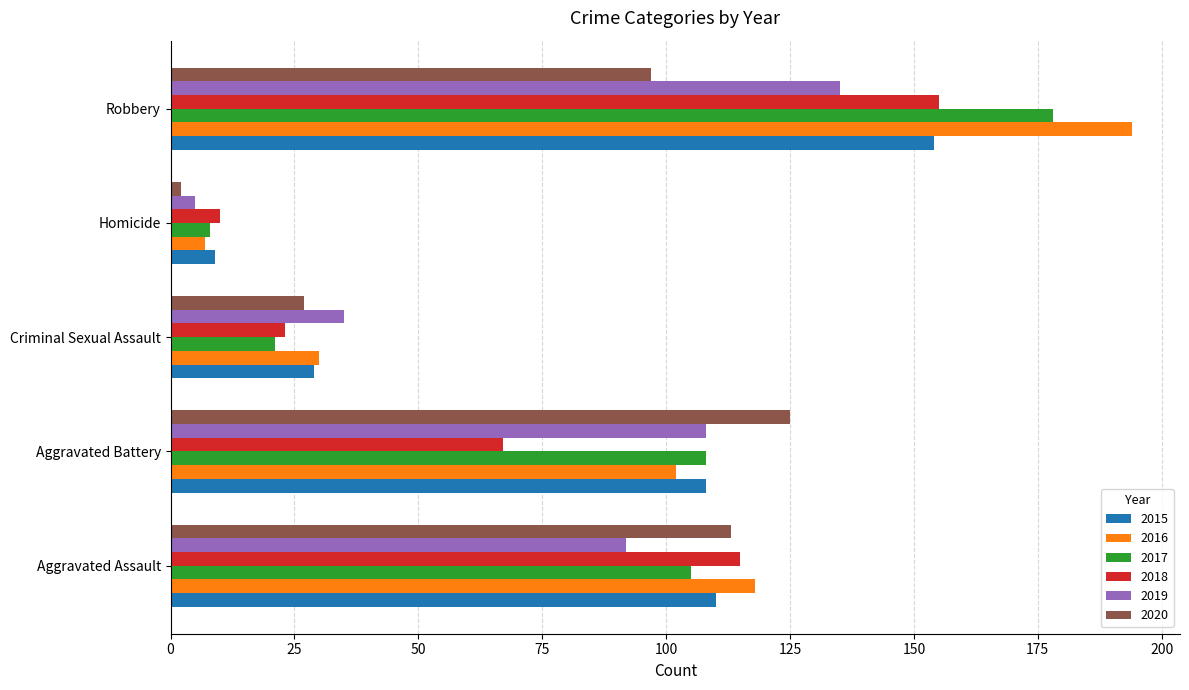

What is the lowest value of the 2019 series?

5